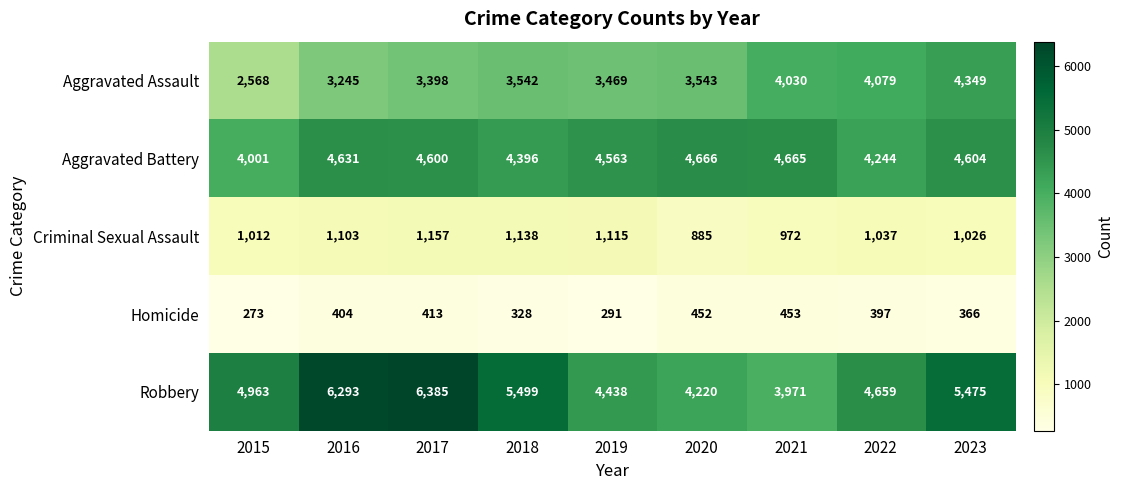

How many series are shown in this chart?

5